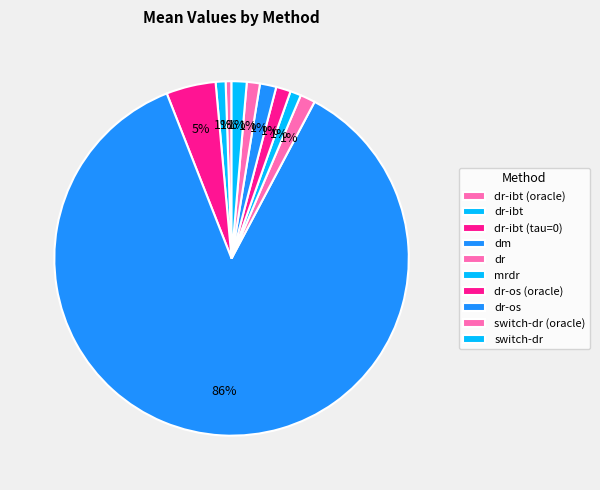

To the nearest percent, what is the average slice percentage?

10%